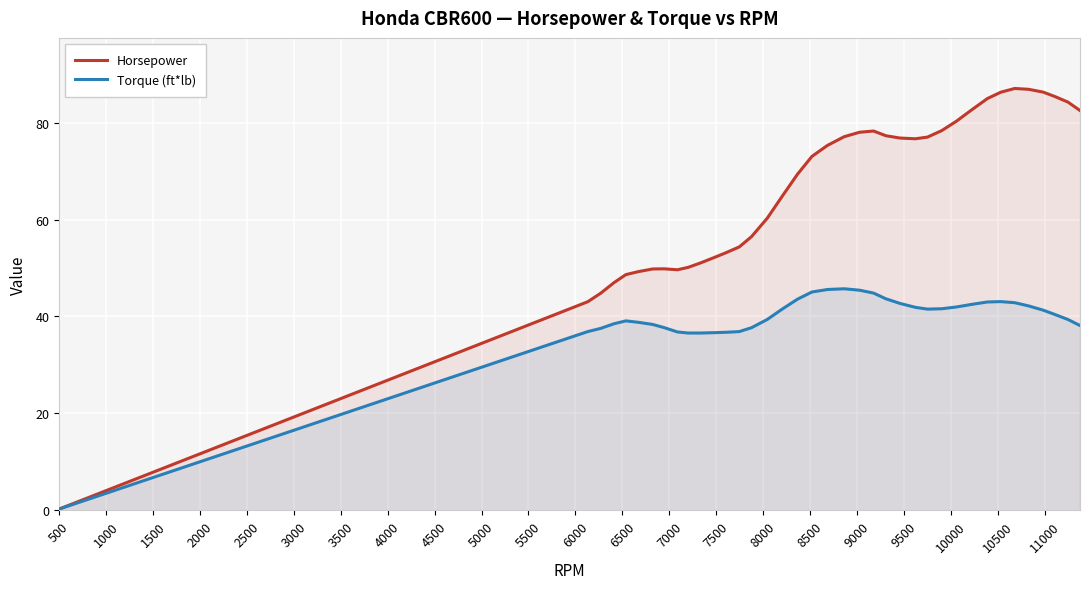

List the series in order of their overall mean, lowest first.

Torque (ft*lb), Horsepower